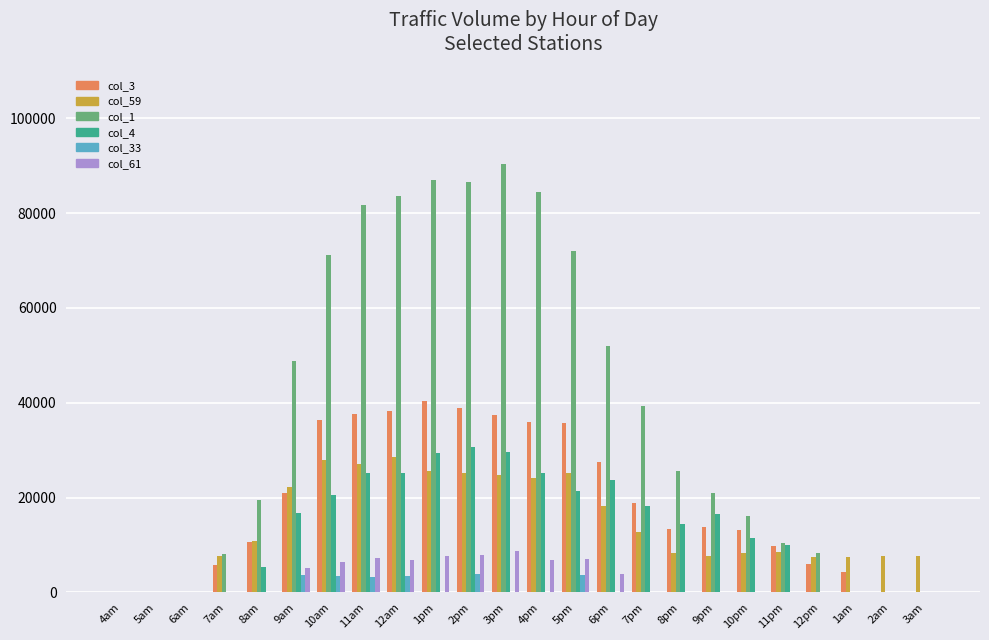

Is the value of col_59 at 9pm greater than the value of col_61 at 6pm?

Yes